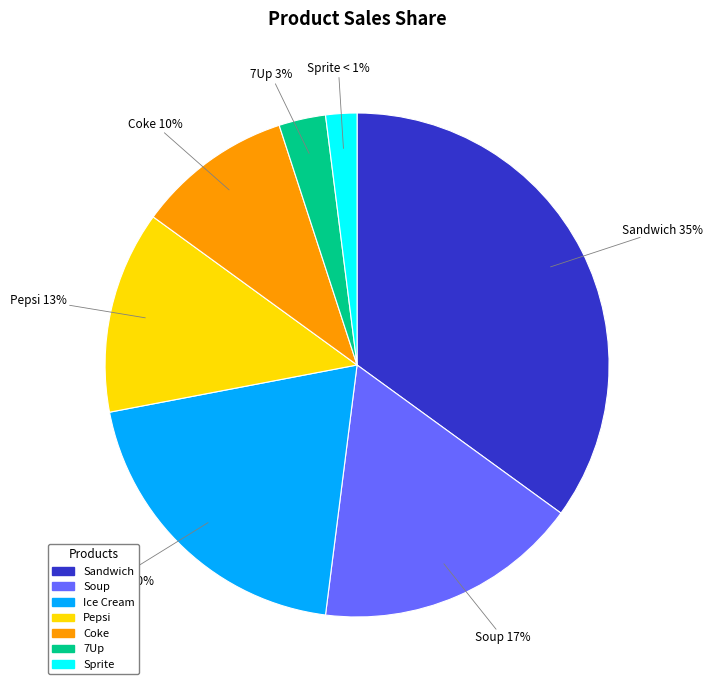

To the nearest percent, what portion does Sandwich represent?

35%